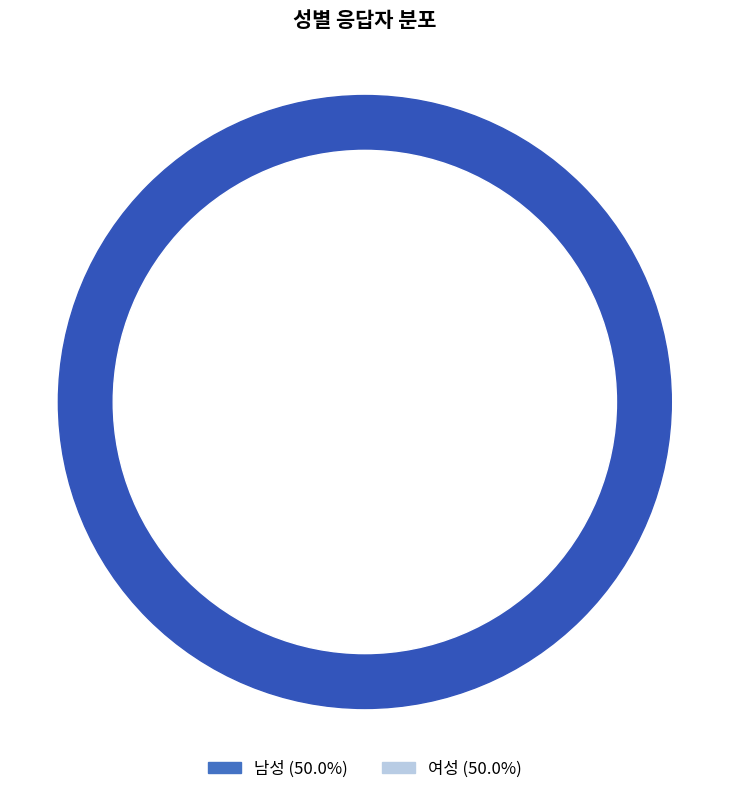

True or false: 남성 accounts for 70% of the total.

False